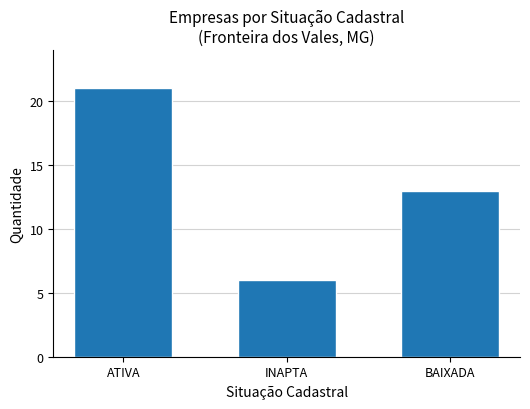

Which label corresponds to the largest value in the chart?

ATIVA